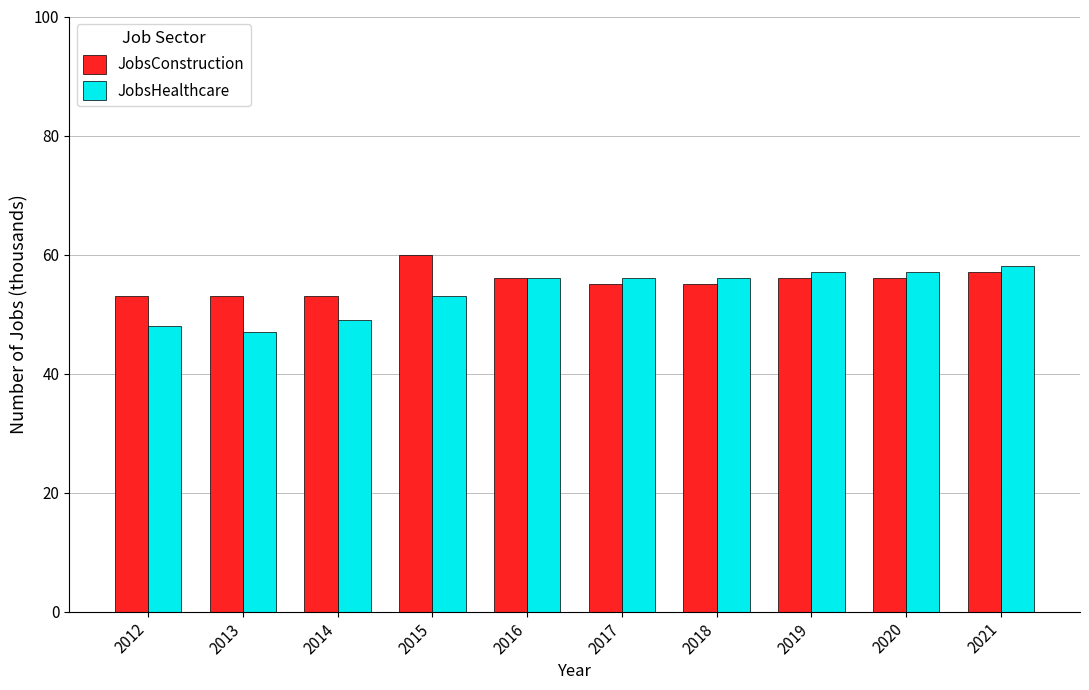

How many series are shown in this chart?

2